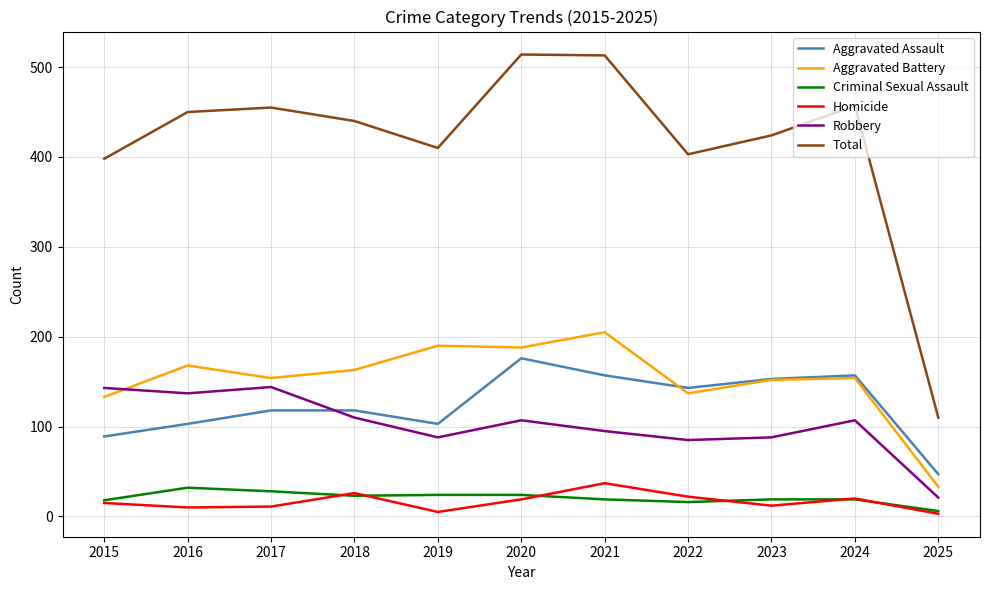

Which series has the largest total across all categories?

Total